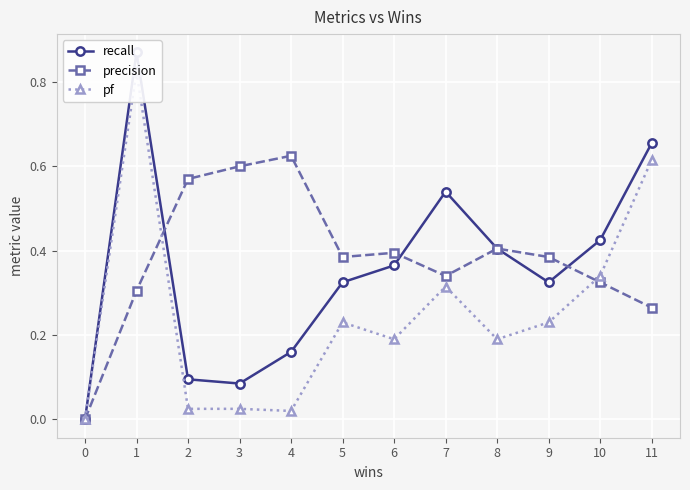

Which has a higher value, 5 or 4?

5